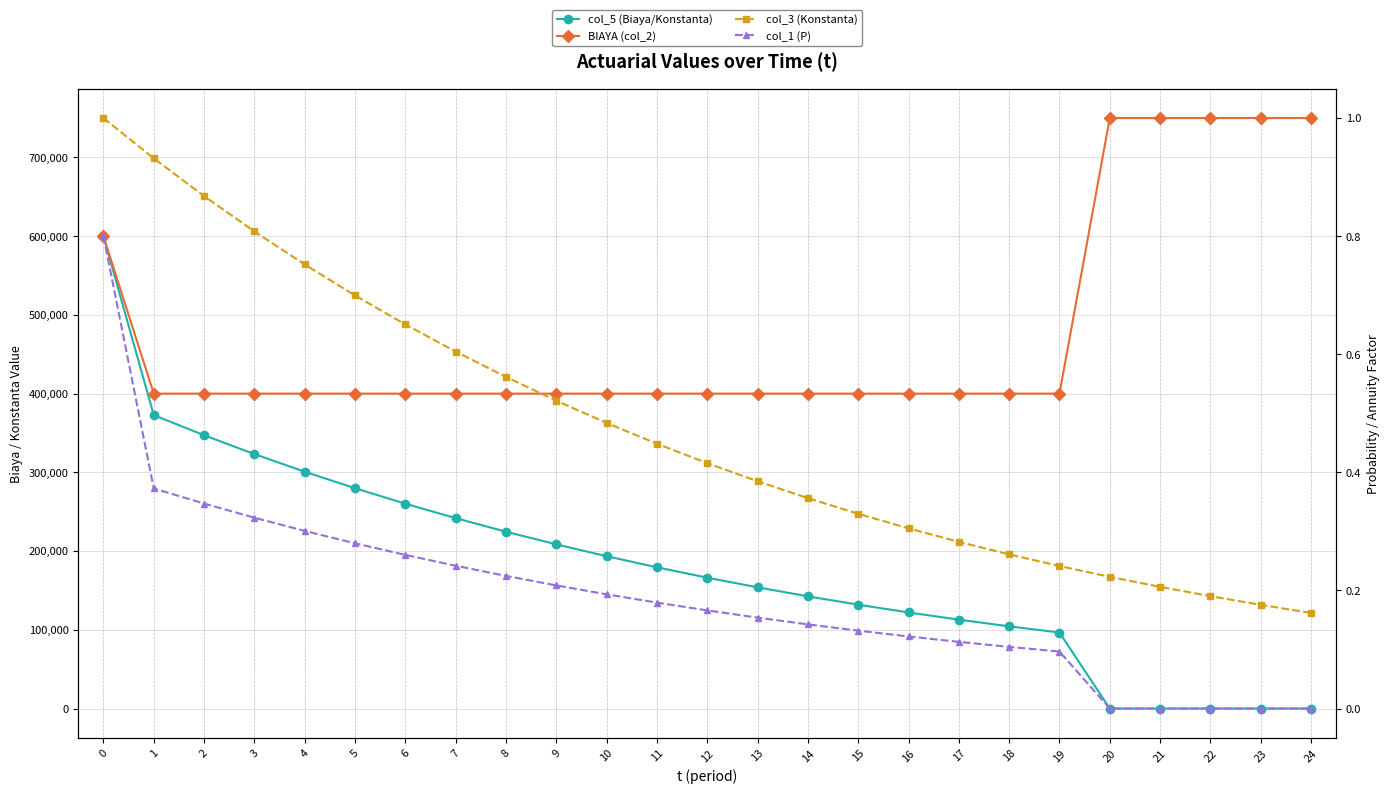

True or false: col_5 (Biaya/Konstanta) and col_1 (P) cross at least once.

False